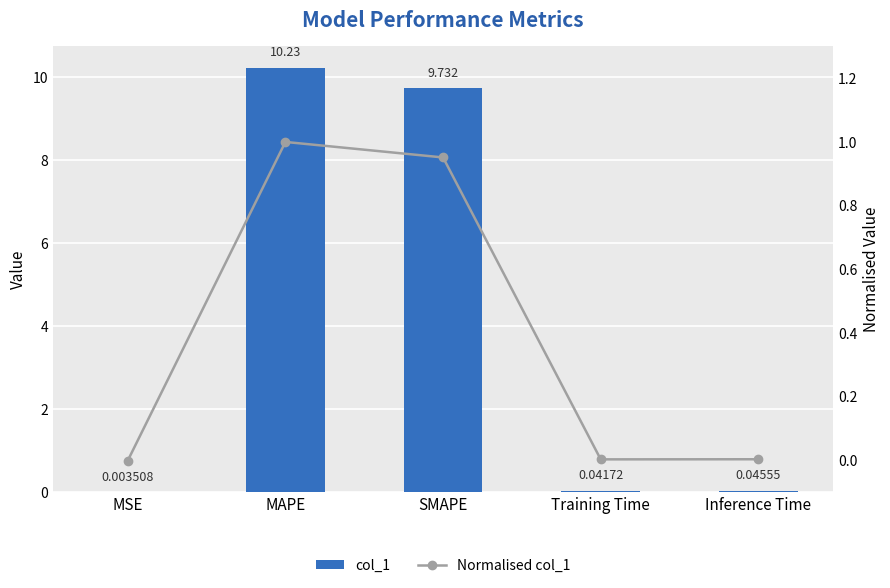

Which has a higher value, MAPE or SMAPE?

MAPE